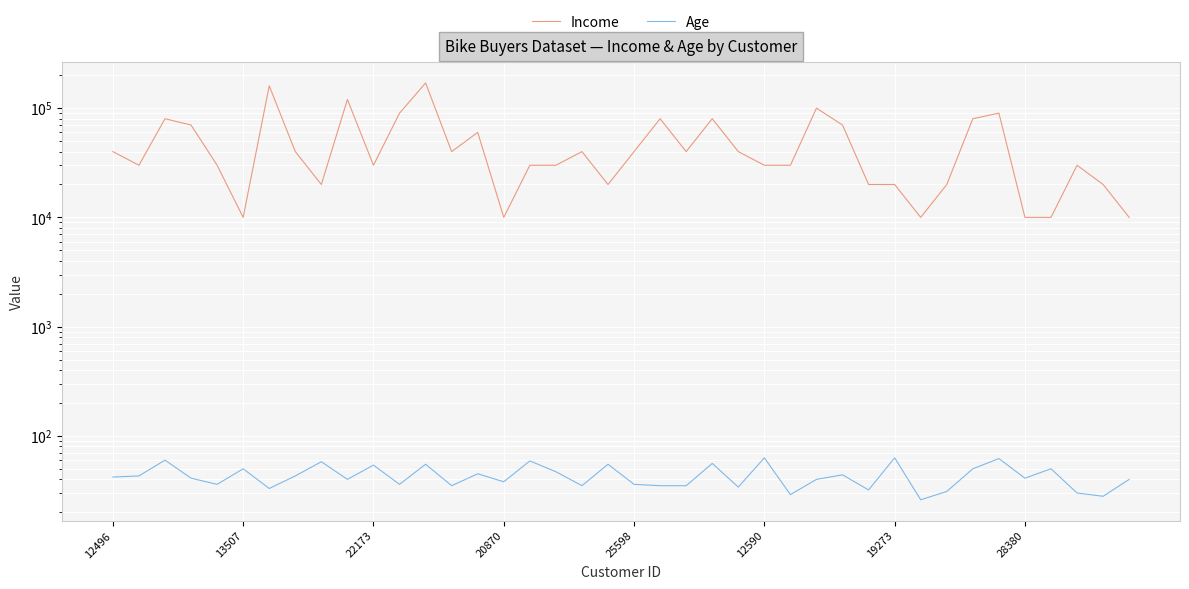

Which series has the largest total across all categories?

Income